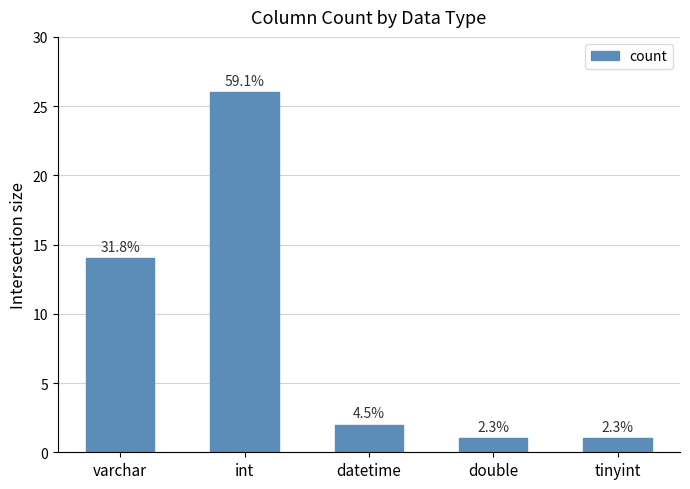

At which label is the value closest to 13?

varchar